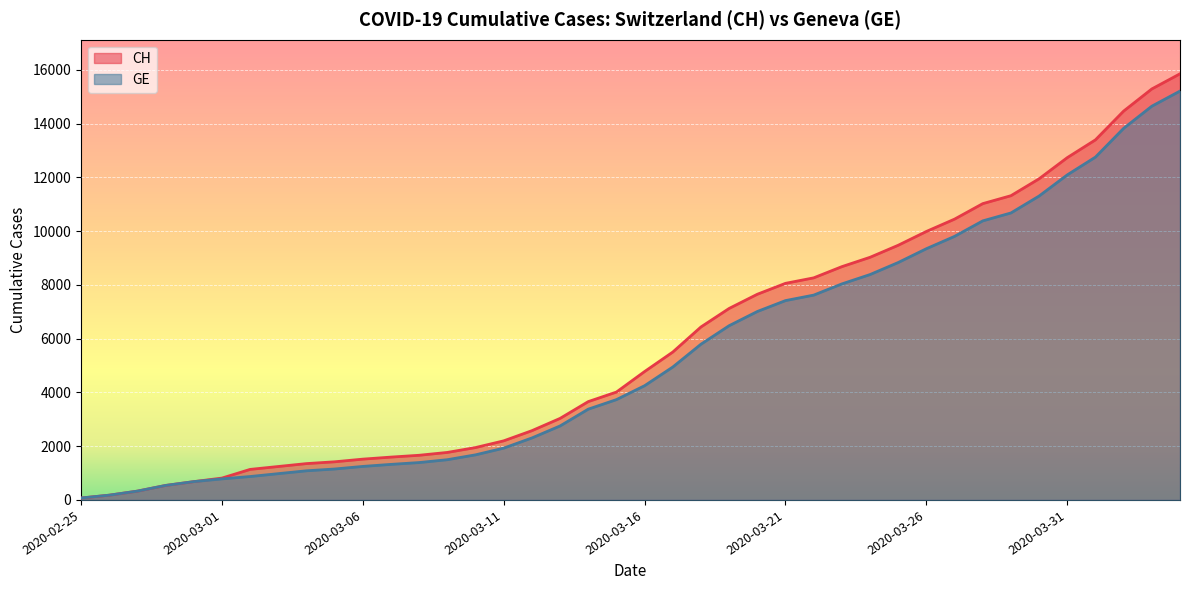

How many distinct data groups are displayed?

2